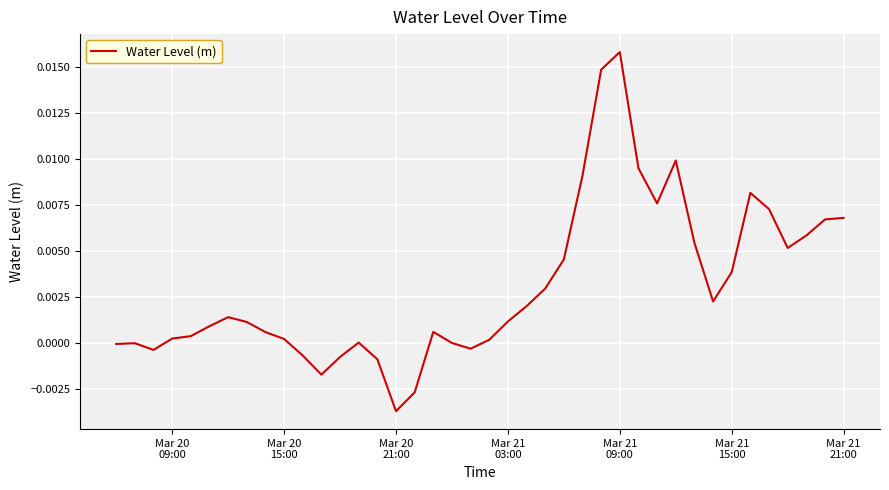

Does the chart have visible grid lines?

Yes